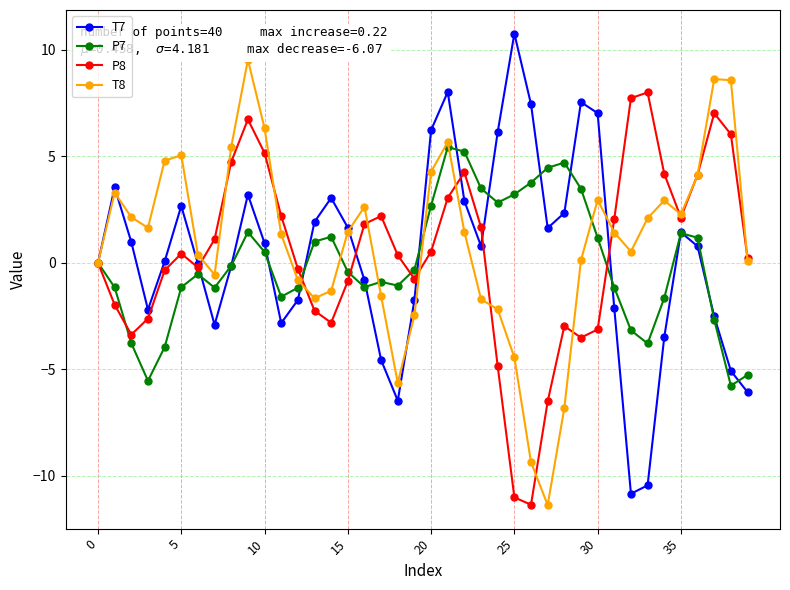

At how many categories does at least one series exceed -9?

40